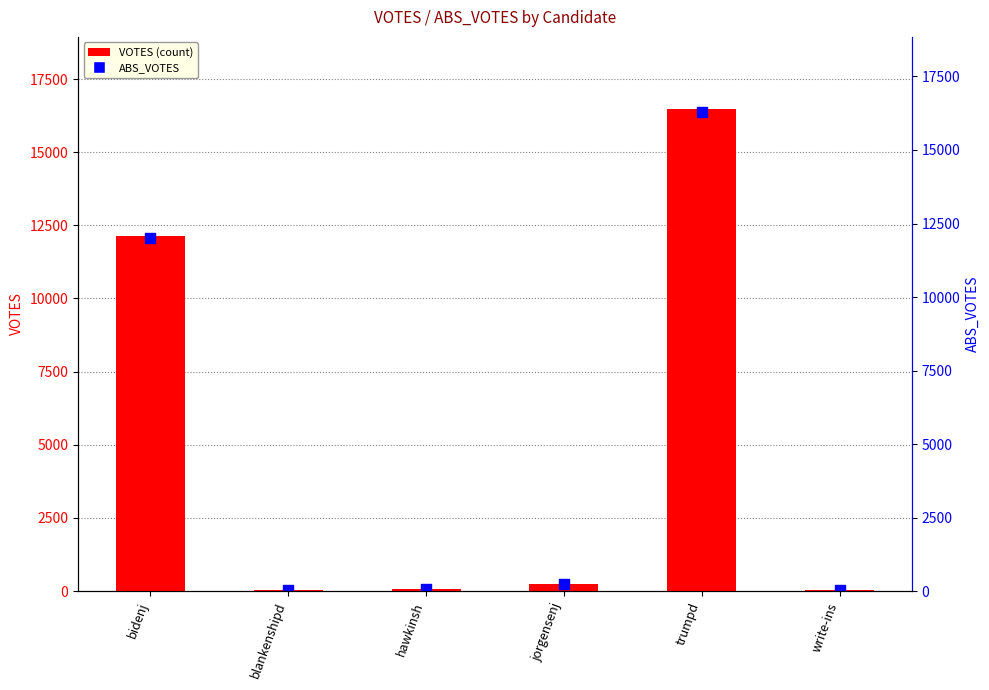

What are all the series names shown in the legend?

VOTES, ABS_VOTES